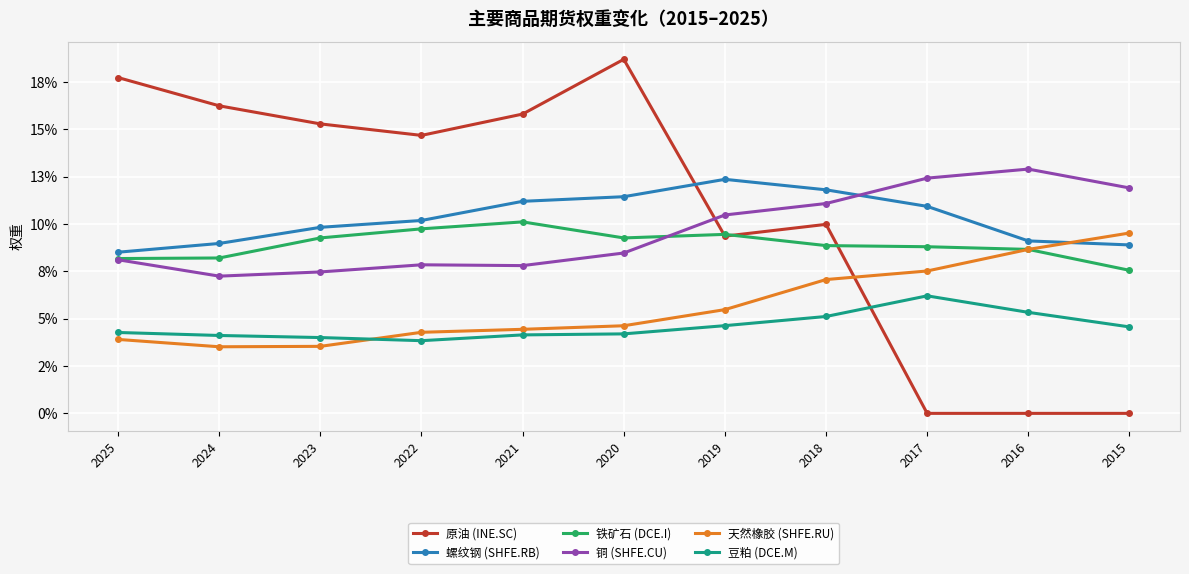

At which label is 天然橡胶 (SHFE.RU) closest to 0?

2024